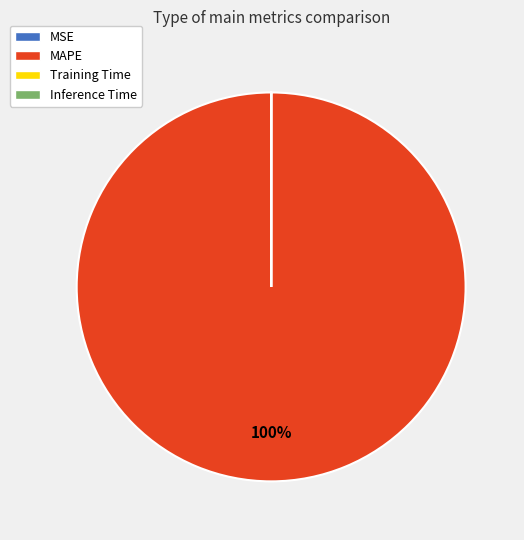

Is it true that MAPE is 100% of the pie?

True